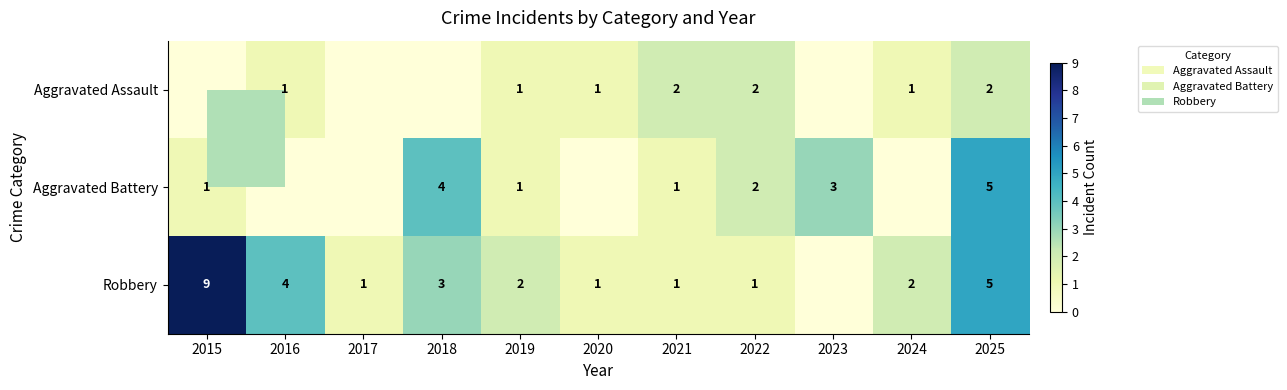

The Aggravated Battery series shows 2 at 2019. True or false?

False